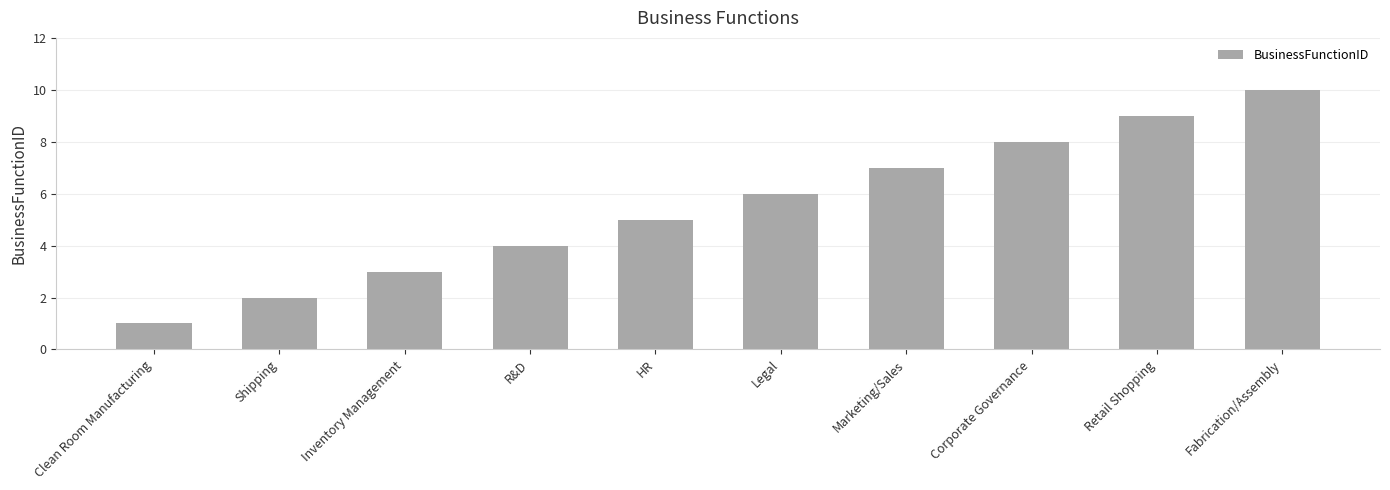

The chart shows a value of 14 at Fabrication/Assembly. True or false?

False